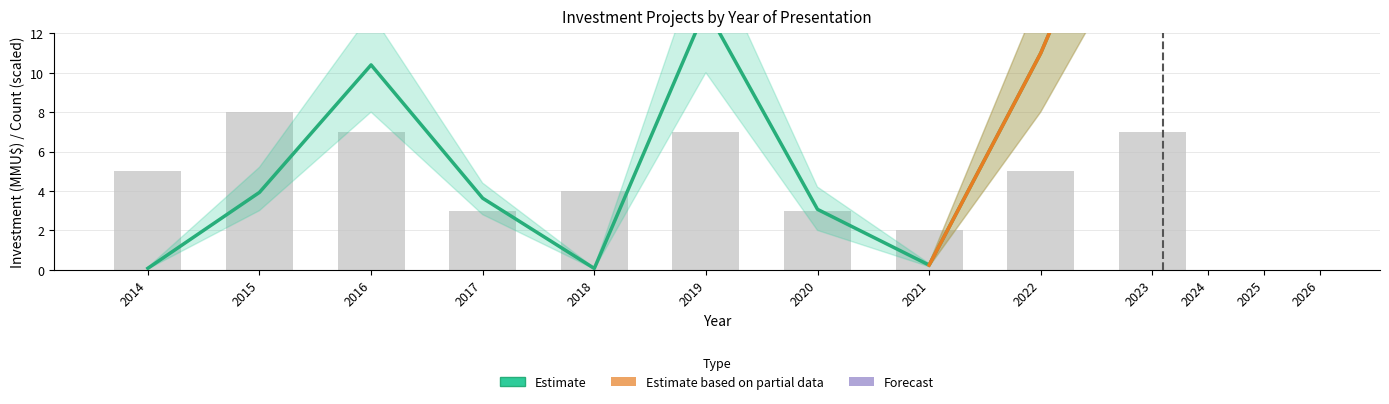

Read the Project Count value at 2014.

5.0